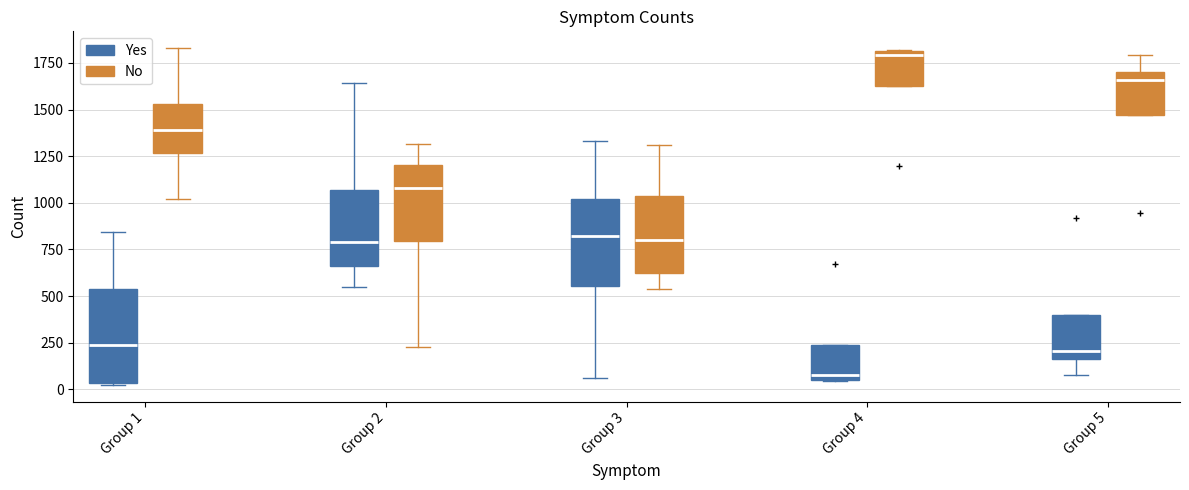

Reading left to right, transcribe this box plot: for each box, give where its median line is, the range the box spans, and where its two whiskers end, as read against the y-axis. The values are not printed on the chart, so give them approximately, as read against the axis.

Group 1 (Yes): median 250, box 50 to 550, whiskers 50 to 850
Group 1 (No): median 1400, box 1250 to 1550, whiskers 1000 to 1850
Group 2 (Yes): median 800, box 650 to 1050, whiskers 550 to 1650
Group 2 (No): median 1100, box 800 to 1200, whiskers 250 to 1300
Group 3 (Yes): median 800, box 550 to 1000, whiskers 50 to 1350
Group 3 (No): median 800, box 600 to 1050, whiskers 550 to 1300
Group 4 (Yes): median 100, box 50 to 250, whiskers 50 to 250
Group 4 (No): median 1800 (just below the box's upper edge), box 1650 to 1800, whiskers 1650 to 1800
Group 5 (Yes): median 200, box 150 to 400, whiskers 100 to 400
Group 5 (No): median 1650, box 1450 to 1700, whiskers 1450 to 1800